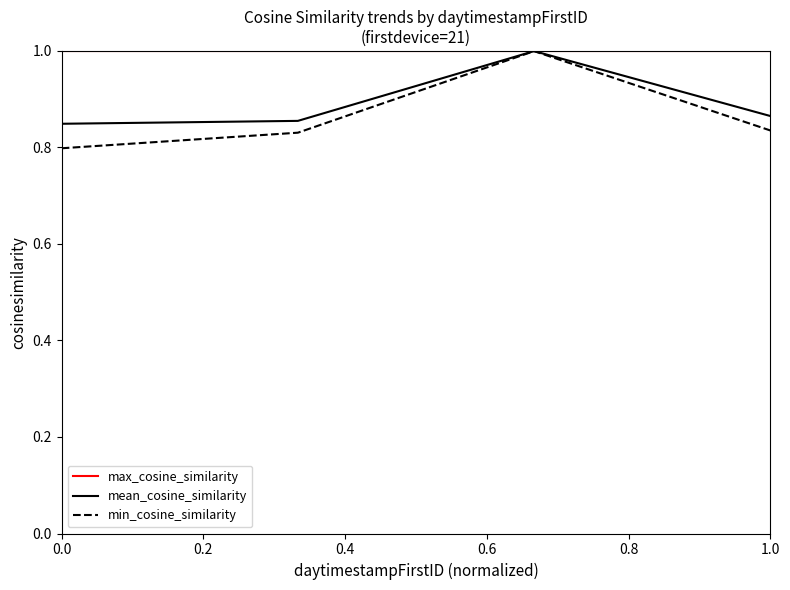

Which series has the widest spread of values?

min_cosine_similarity